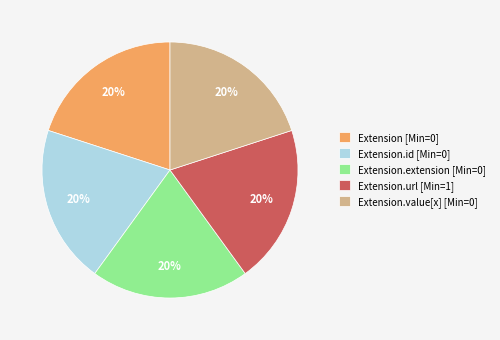

To the nearest percent, what is the combined percentage of Extension.url [Min=1] and Extension [Min=0]?

40%